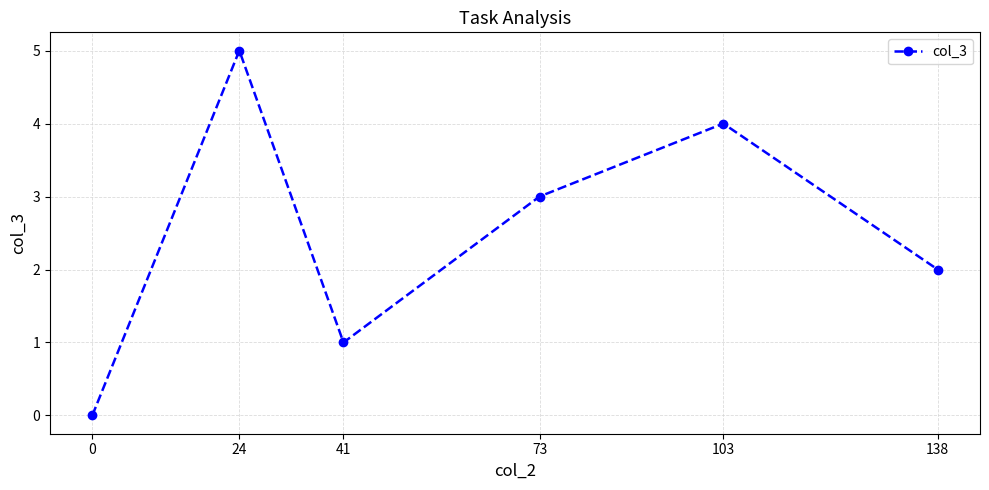

What is the difference between the second highest and minimum values?

4